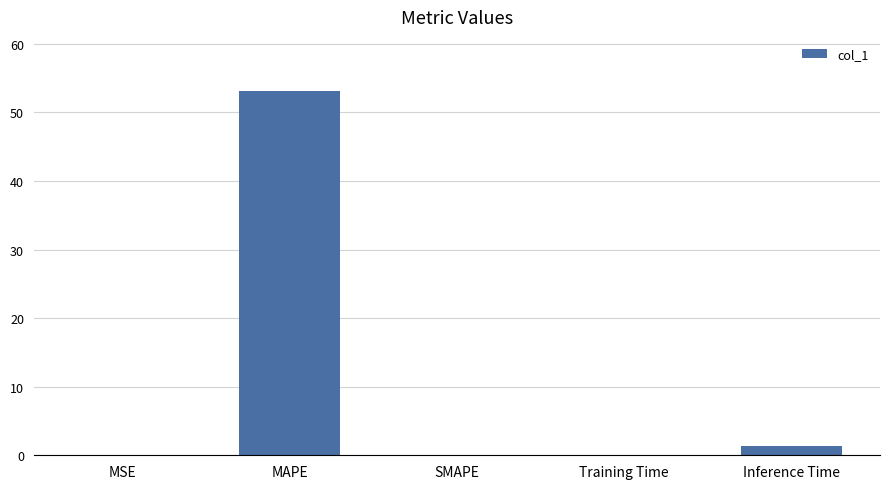

How many data points does each series have?

5